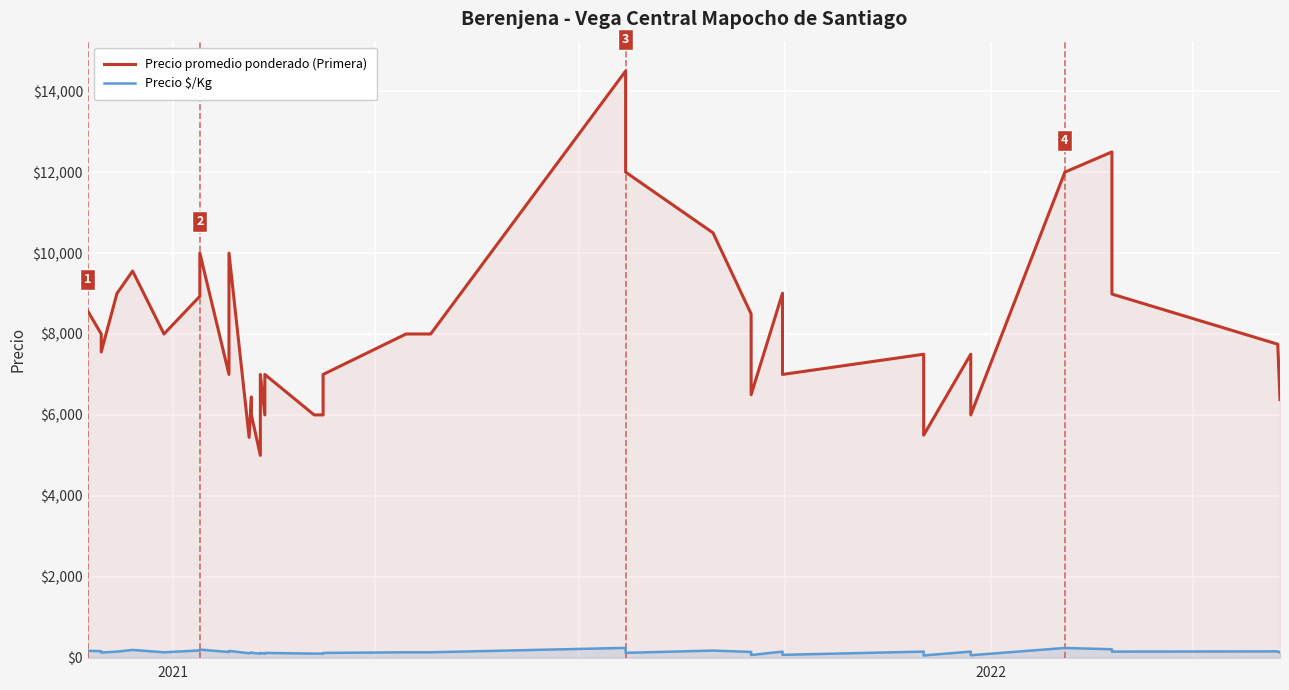

How many values in the Precio $/Kg series are below 133?

18